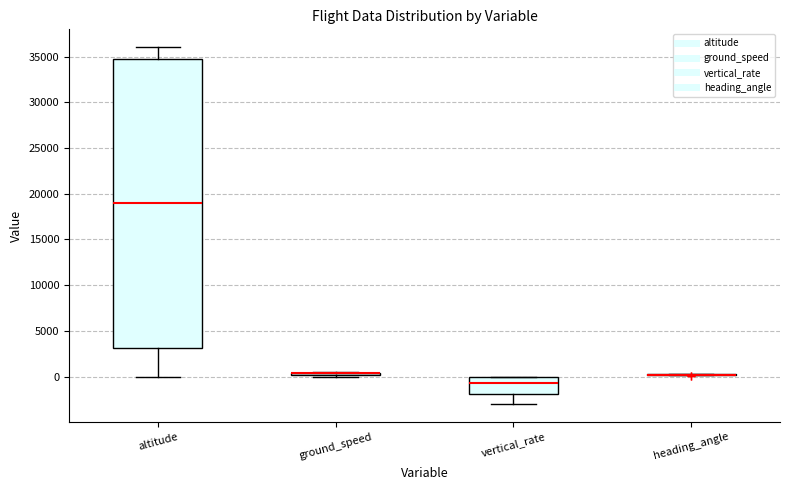

Where is the lower edge of the box for vertical_rate on the y-axis? The values are not printed on the chart, so give them approximately, as read against the axis.

-2000